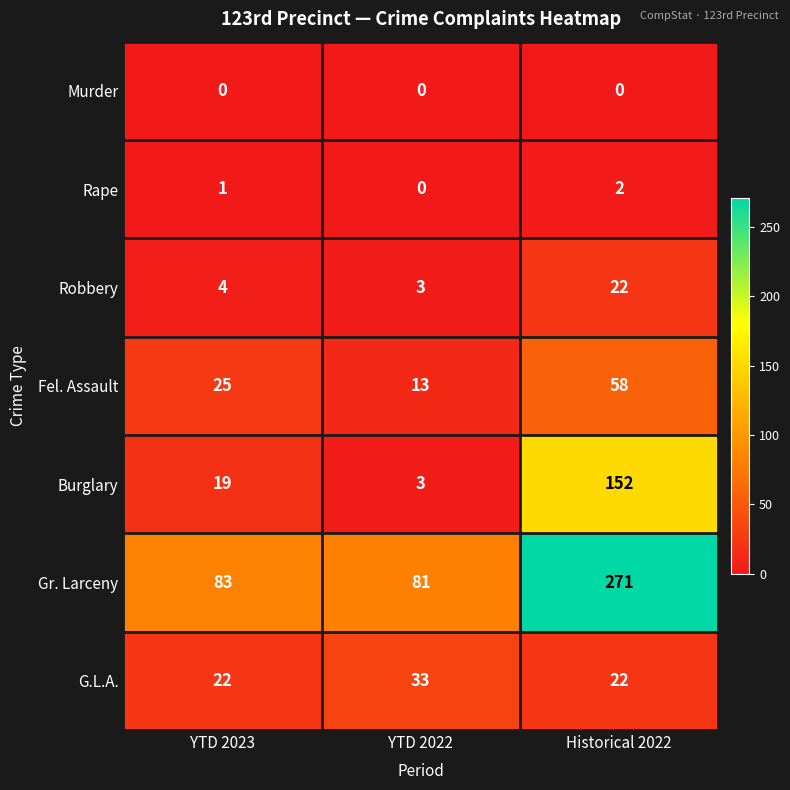

At which category is the sum across all series the highest?

Historical 2022